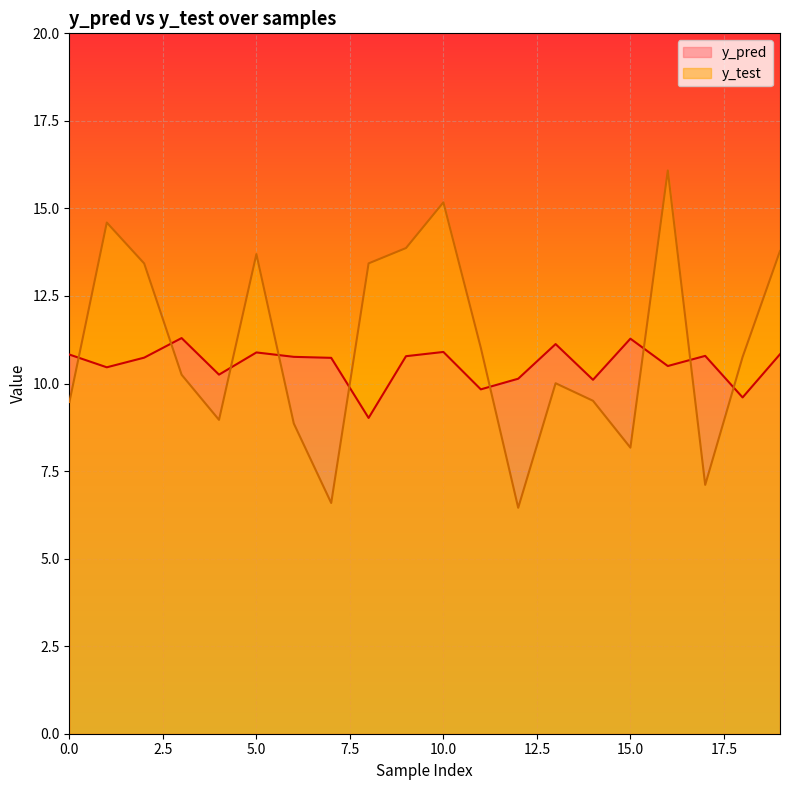

What is the difference between the highest and lowest values at 4?

1.3